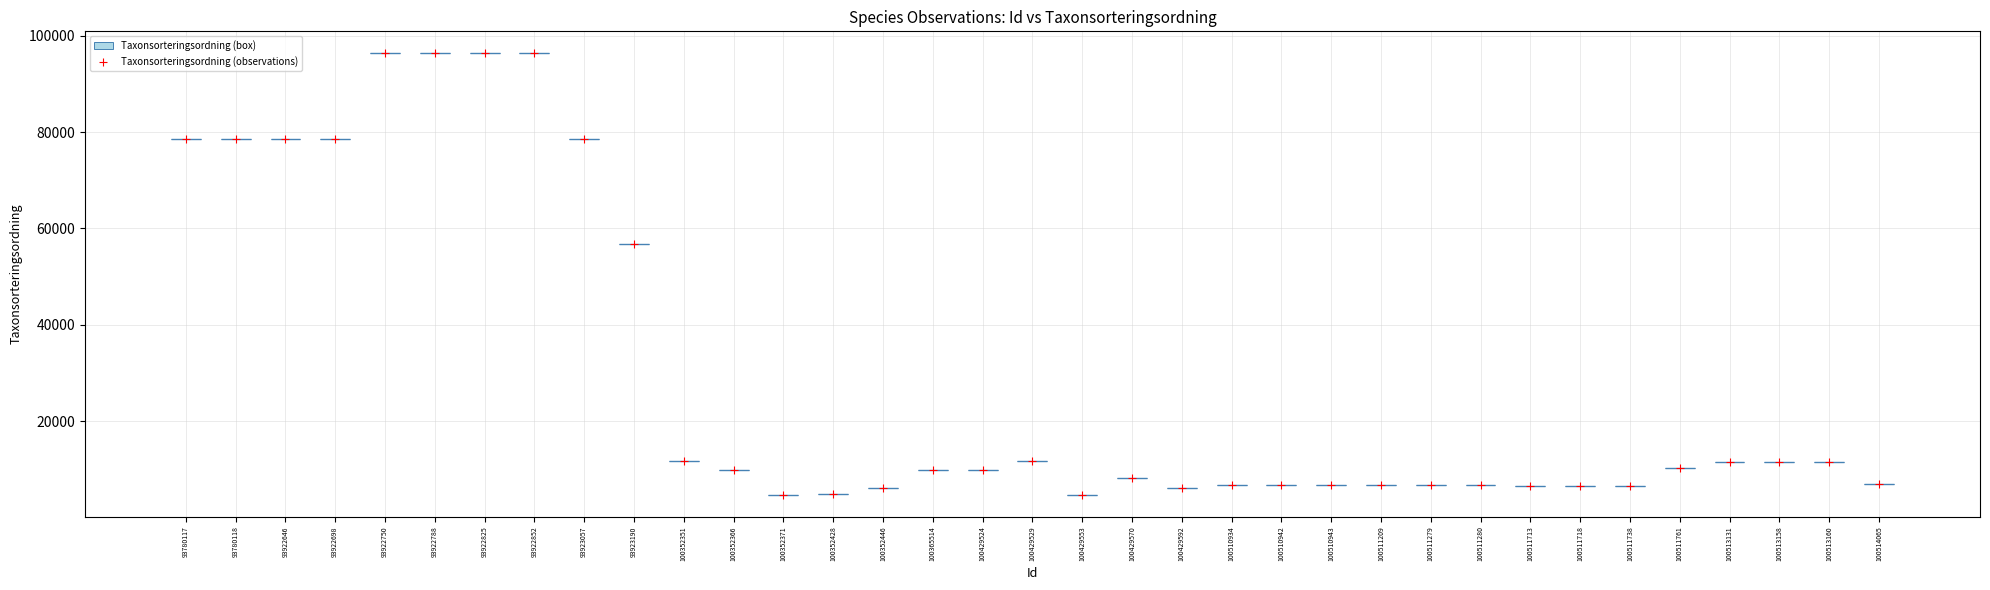

What Y value in the scatter plot is closest to 50541?

56859